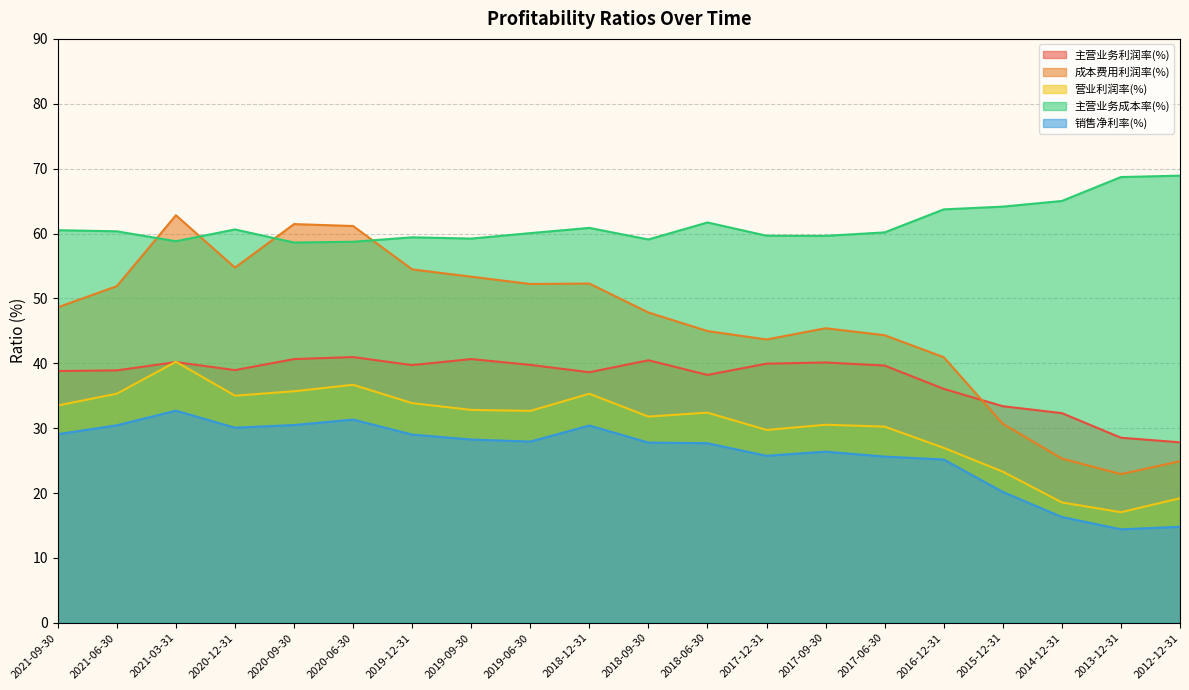

True or false: 销售净利率(%) and 主营业务利润率(%) intersect in this chart.

False